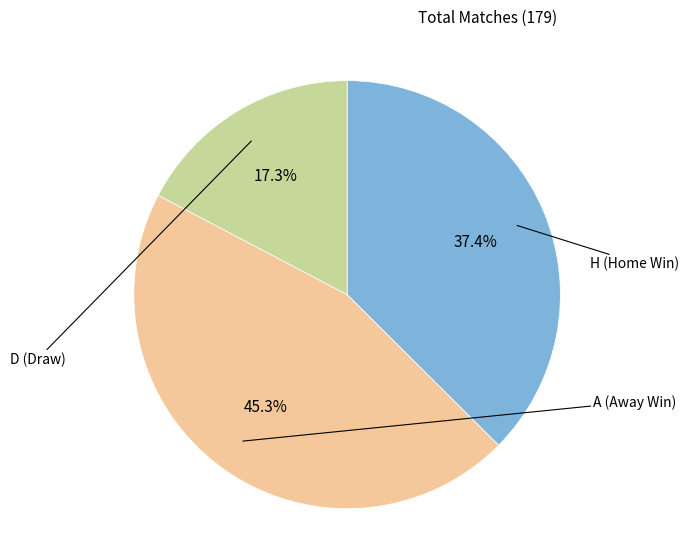

Is there a majority slice in this chart?

No